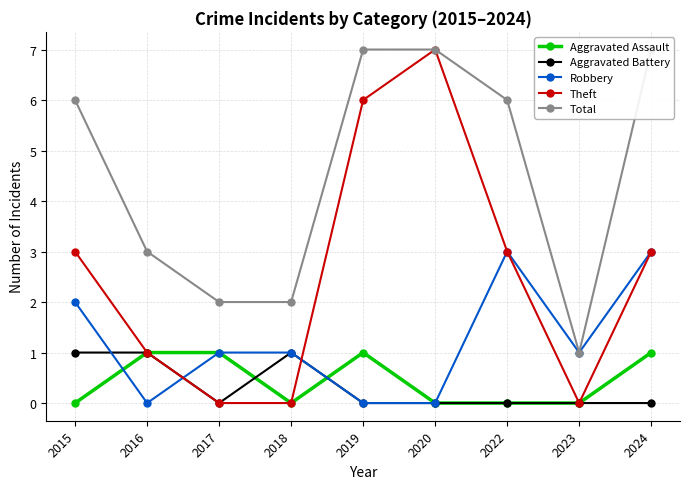

What is the maximum value for Aggravated Battery?

1